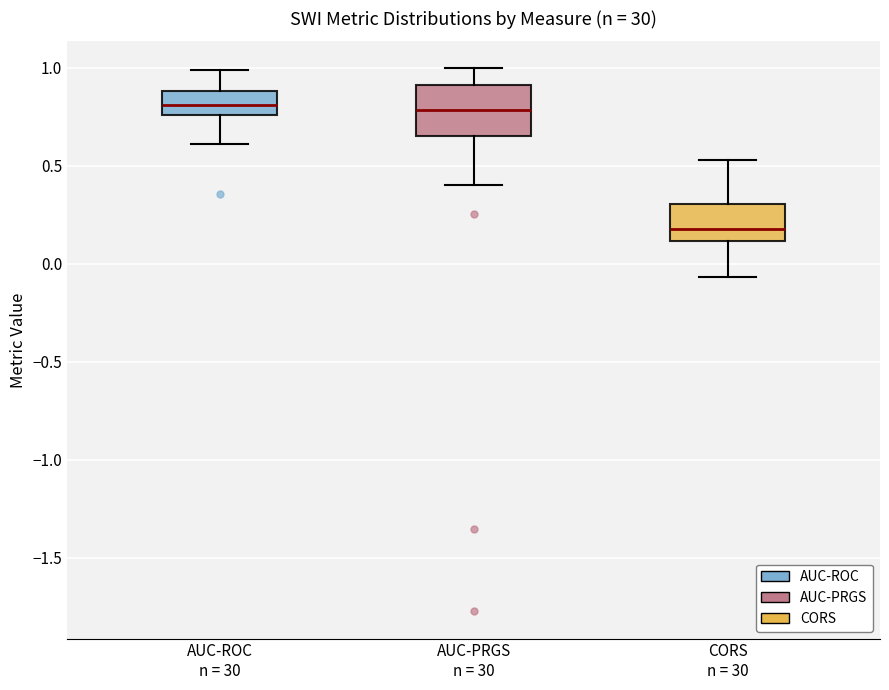

Reading left to right, read every box against the y-axis: the position of its median line, the range the box covers, and the ends of its whiskers. The values are not printed on the chart, so give them approximately, as read against the axis.

AUC-ROC n = 30: median 0.80, box 0.75 to 0.90, whiskers 0.60 to 1.00
AUC-PRGS n = 30: median 0.80, box 0.65 to 0.90, whiskers 0.40 to 1.00
CORS n = 30: median 0.20, box 0.10 to 0.30, whiskers -0.05 to 0.55